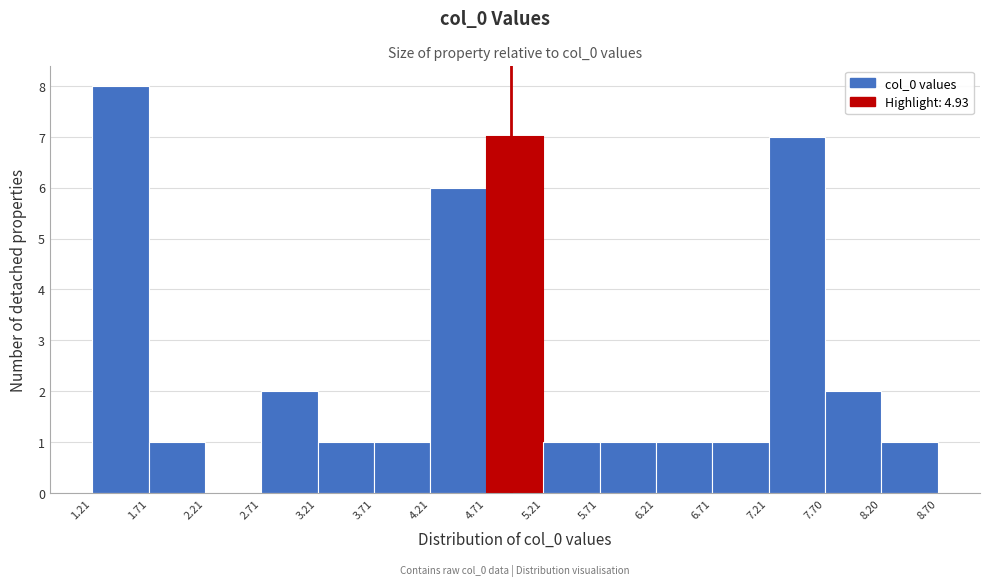

Which range on the x-axis has the tallest bar?

1.21 to 1.71